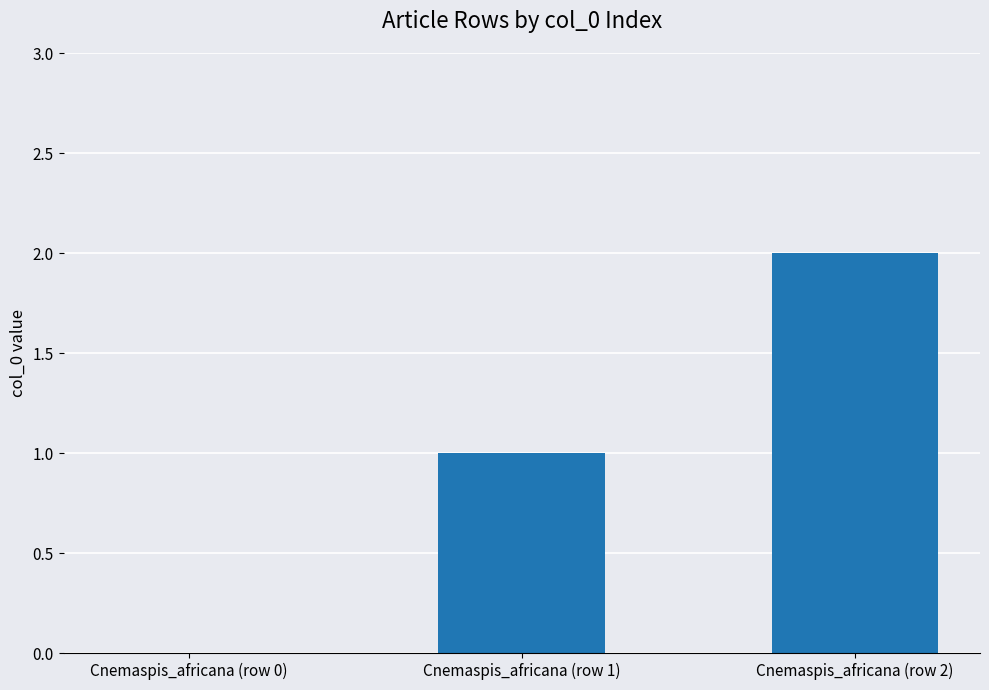

The chart shows a value of 1 at Cnemaspis_africana (row 1). True or false?

True